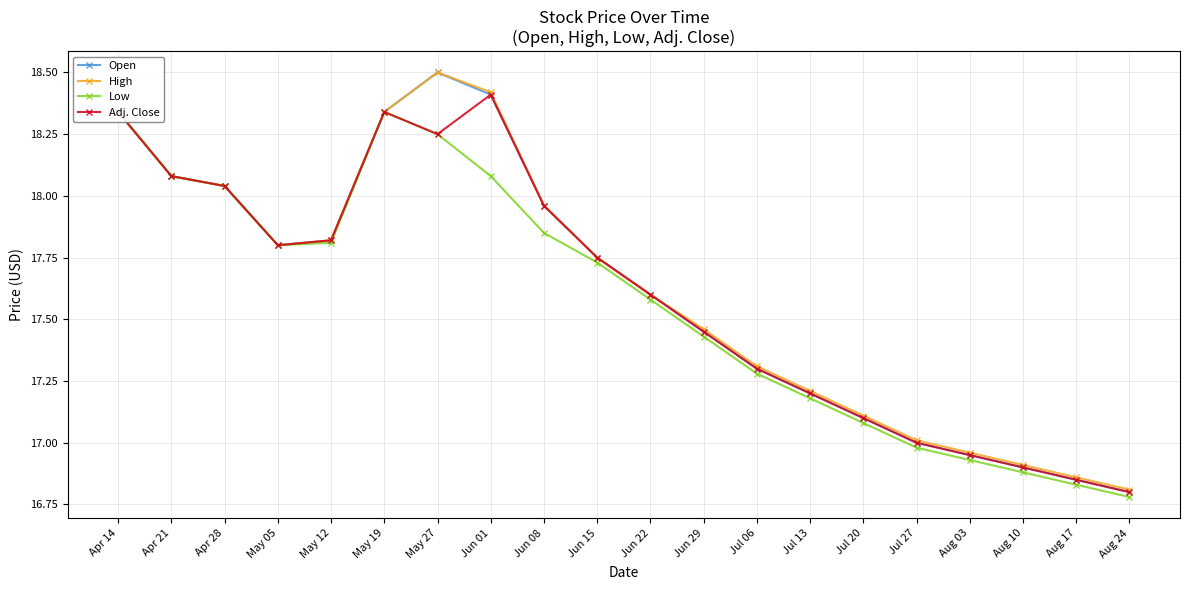

What is the difference between the Open values at May 12 and Apr 28?

0.2